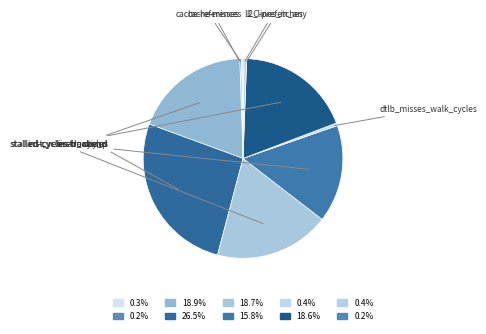

Is there any slice that represents more than half of the pie?

No